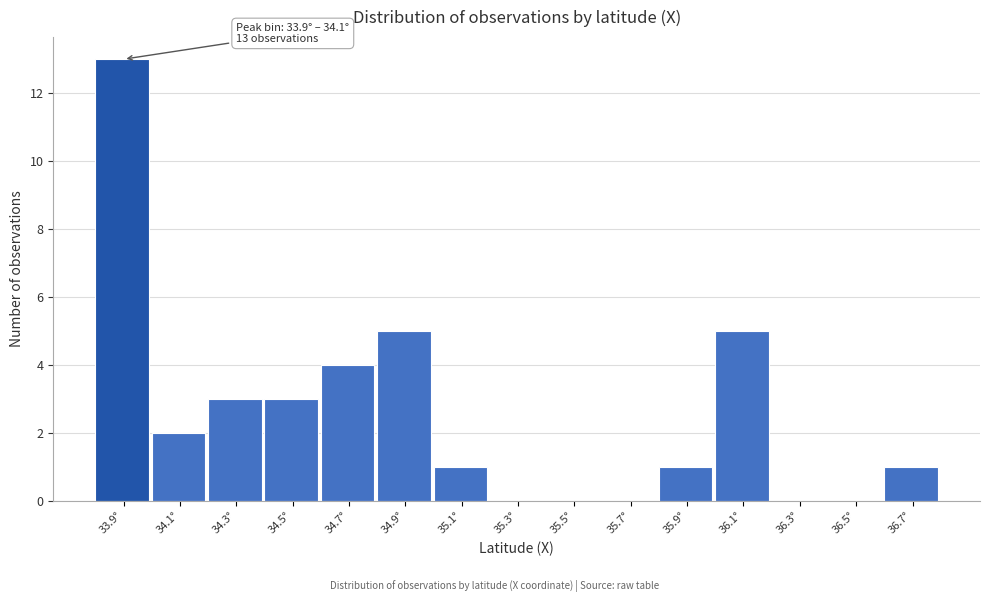

Reading left to right, what are all the values shown in this chart?

33.9°=13	34.1°=2	34.3°=3	34.5°=3	34.7°=4	34.9°=5	35.1°=1	35.3°=0	35.5°=0	35.7°=0	35.9°=1	36.1°=5	36.3°=0	36.5°=0	36.7°=1